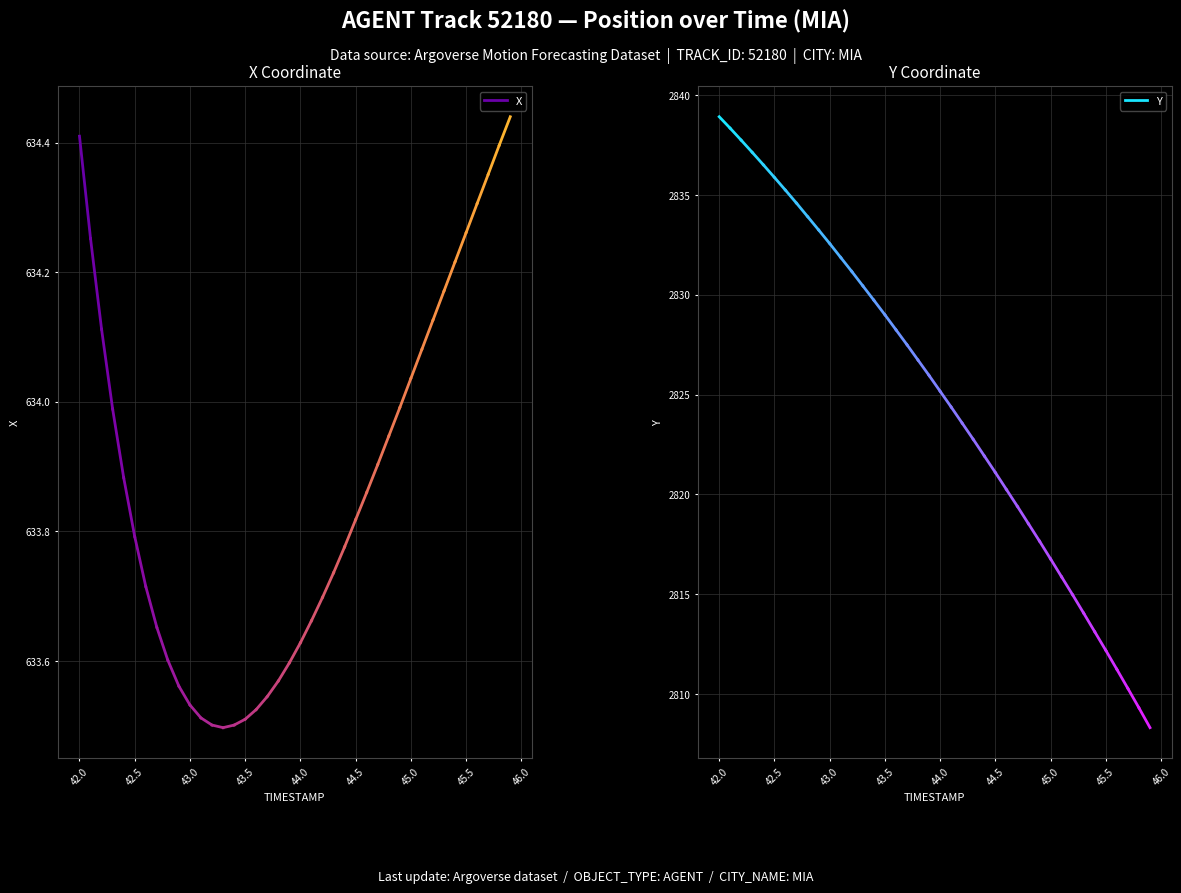

What is the sum of the Y values at 42.0 and 41.5?

5677.3